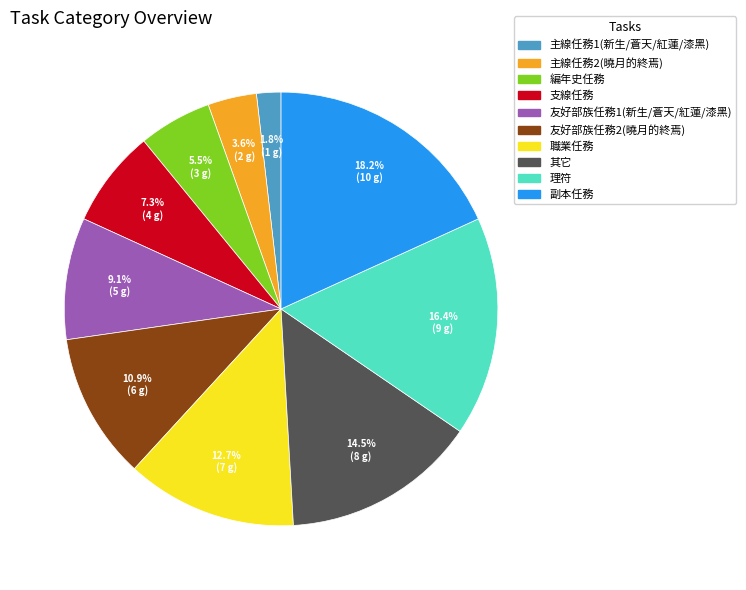

Is the sum of 編年史任務 and 其它 greater than half?

No